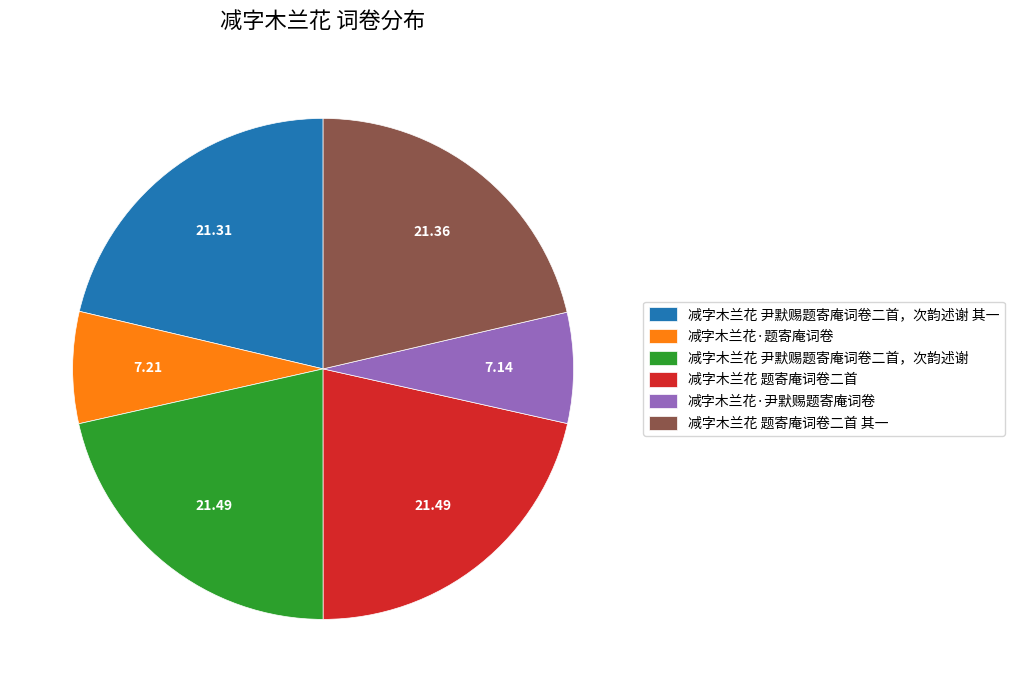

Combined, do 减字木兰花 尹默赐题寄庵词卷二首，次韵述谢 and 减字木兰花·尹默赐题寄庵词卷 account for over 50%?

No